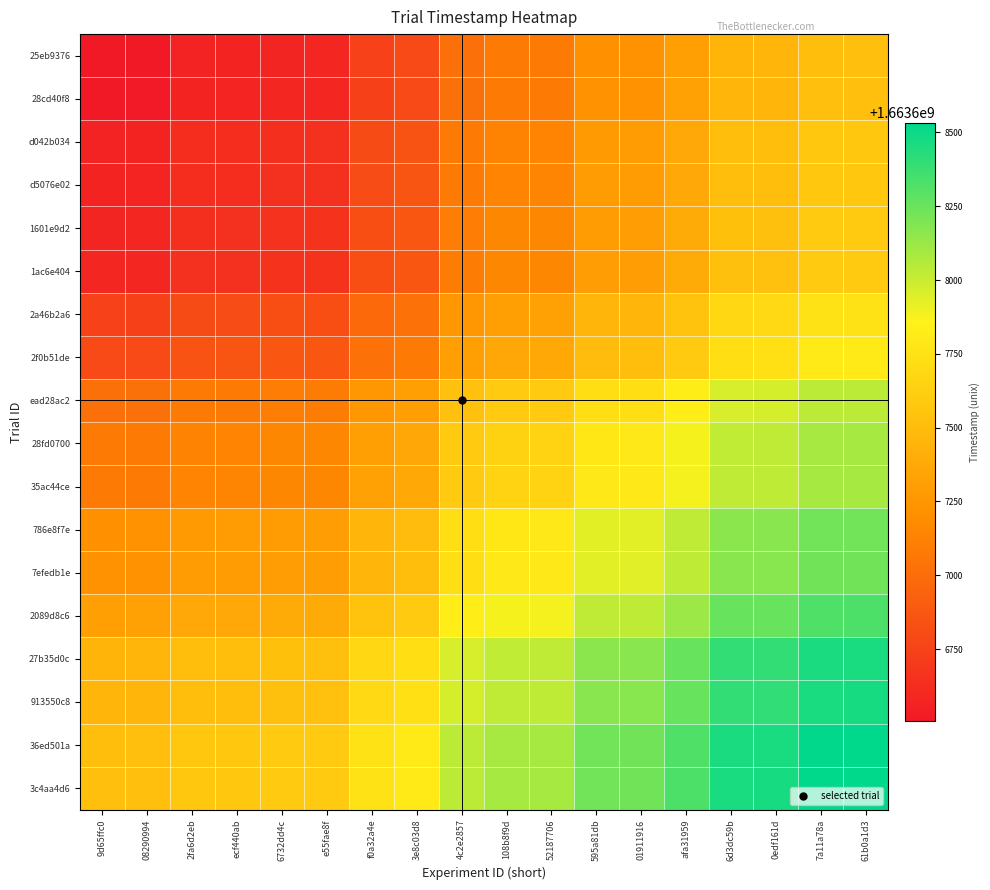

At which category does the chart reach its minimum across all series?

9d65ffc0